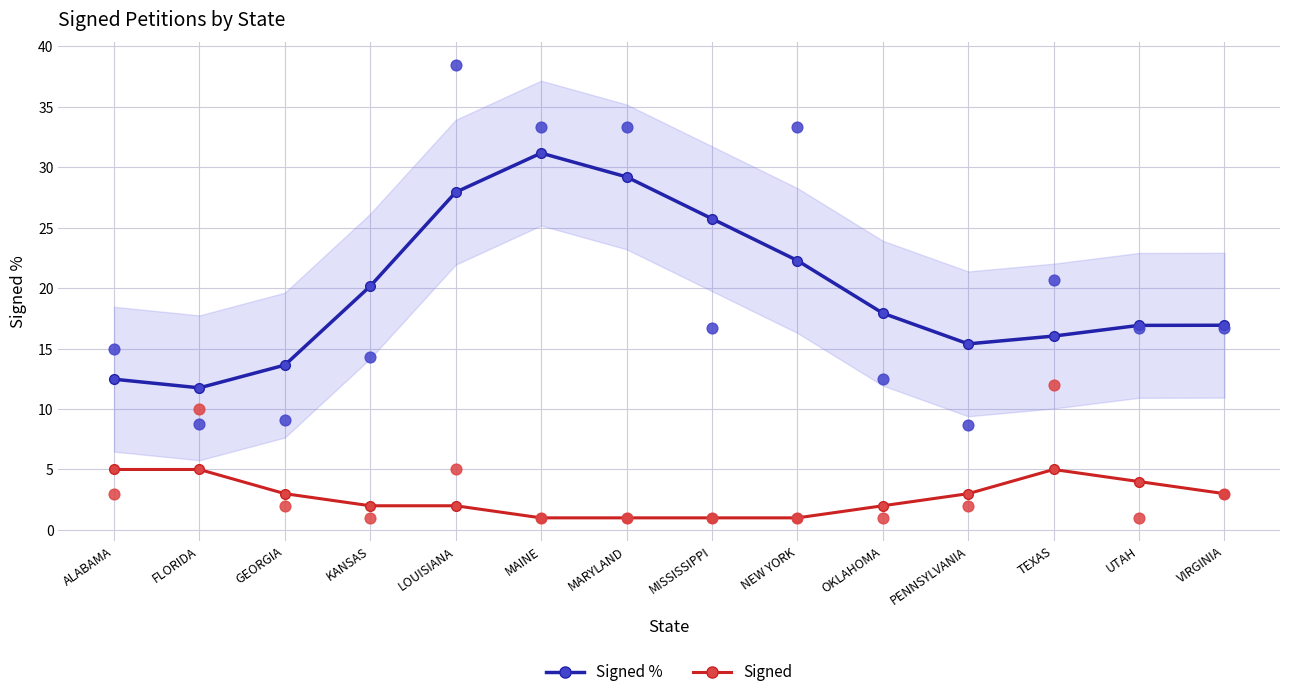

Is the value of Signed at UTAH greater than the value of Signed % at VIRGINIA?

No